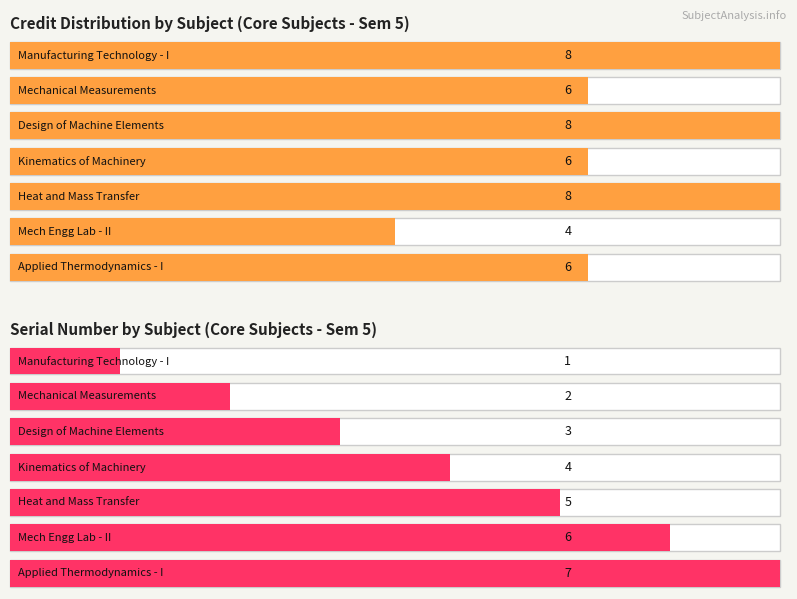

What is the maximum value for Credit?

8